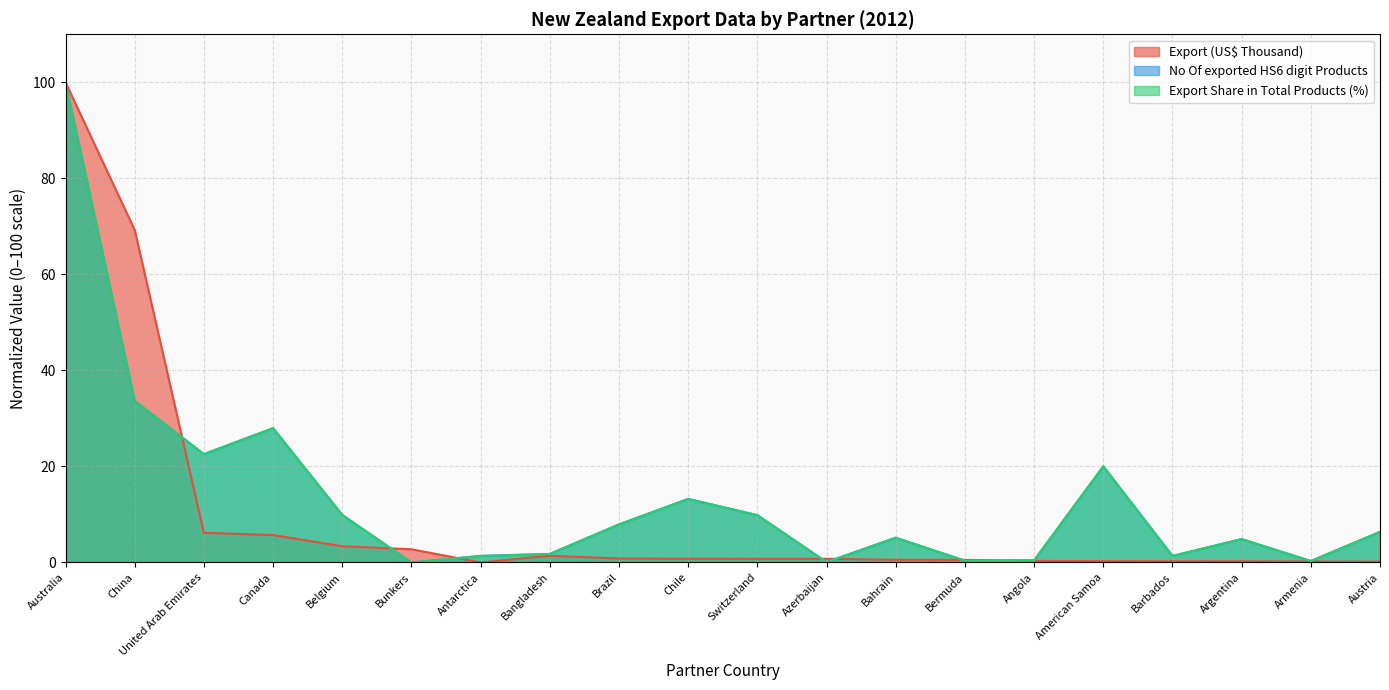

What is the label of the 18th point from the left?

Argentina